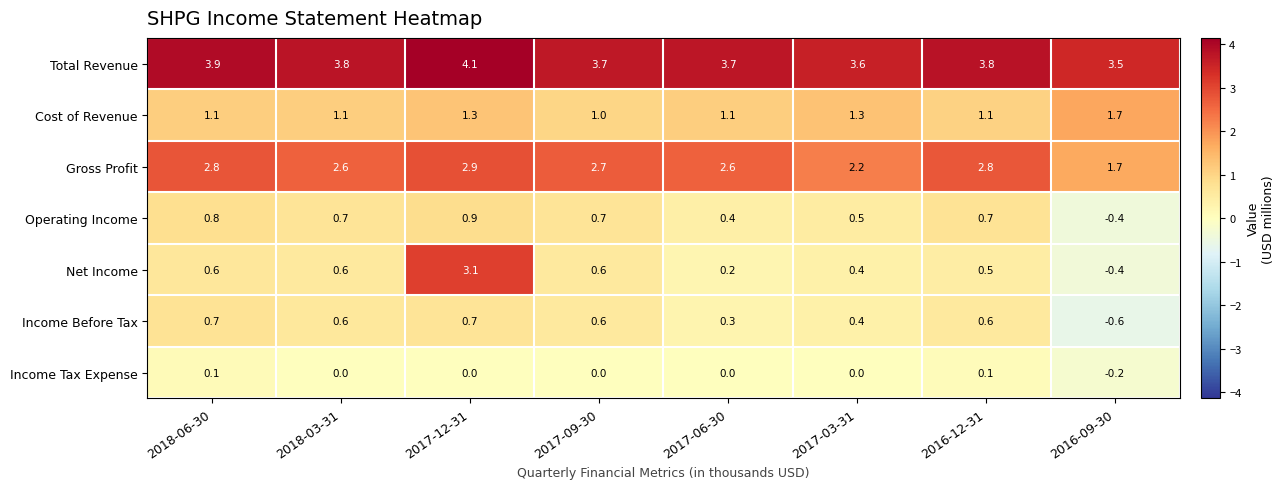

At which label is Gross Profit closest to 2?

2017-03-31